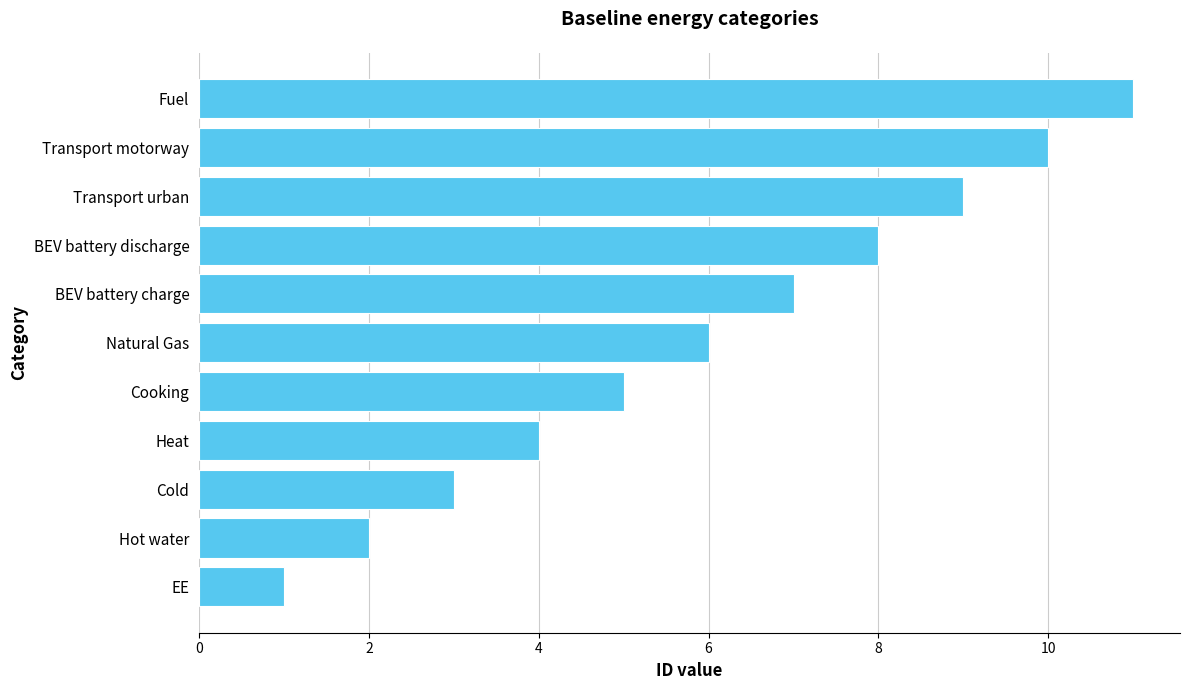

List the labels in order of value, smallest first.

EE, Hot water, Cold, Heat, Cooking, Natural Gas, BEV battery charge, BEV battery discharge, Transport urban, Transport motorway, Fuel